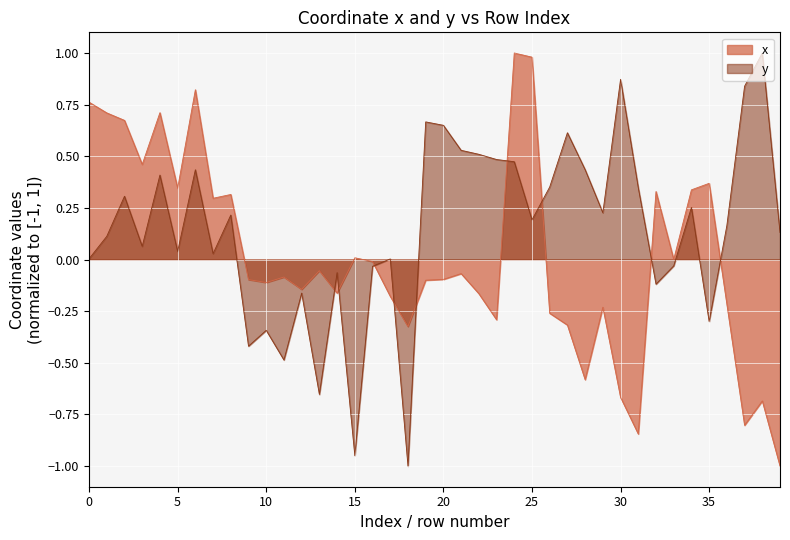

True or false: y and x cross at least once.

True